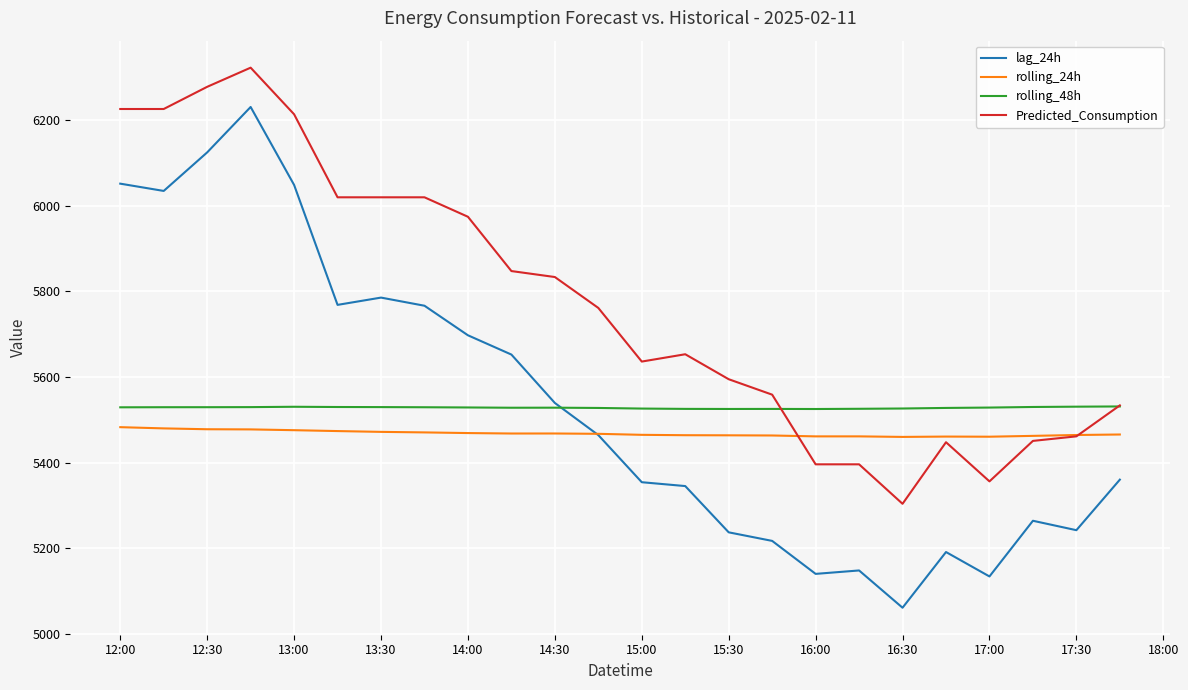

What is the smallest value displayed?

5061.0